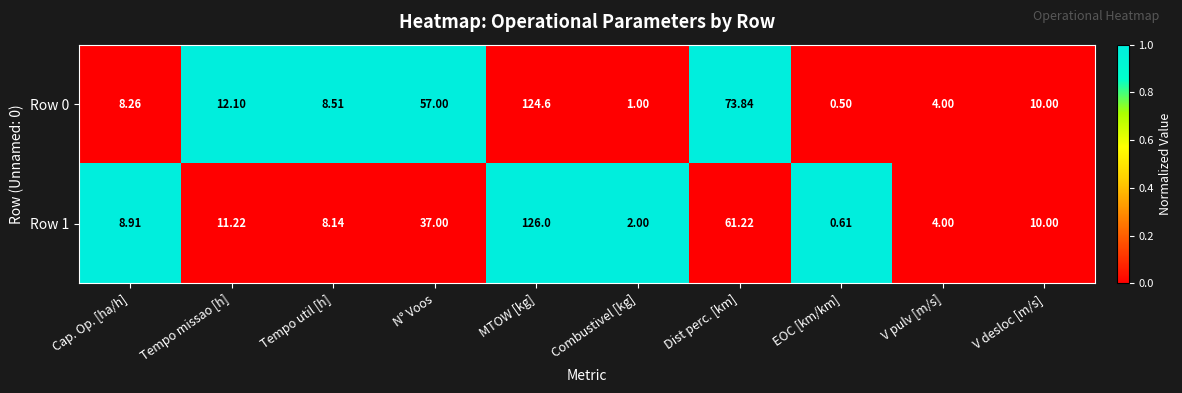

Which category has the lowest value in the Row 1 series?

EOC [km/km]